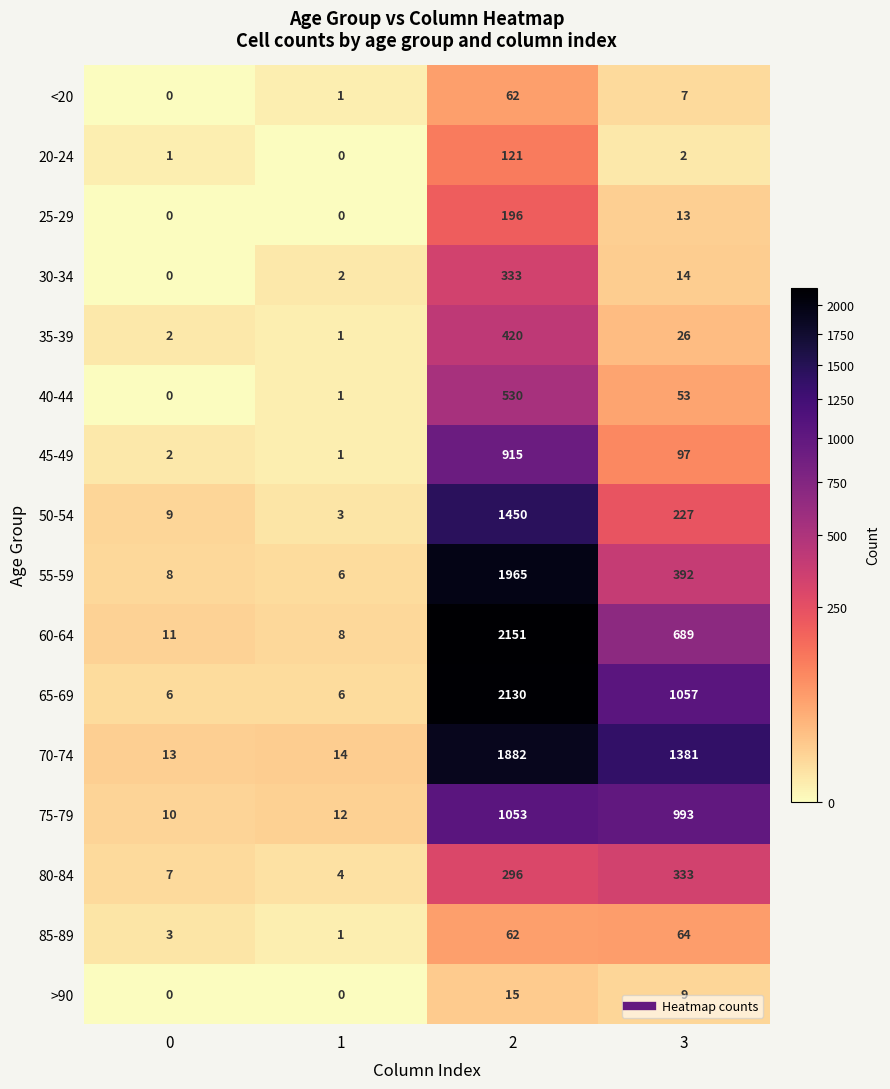

Is it true that 25-29 equals -69 at 0?

False